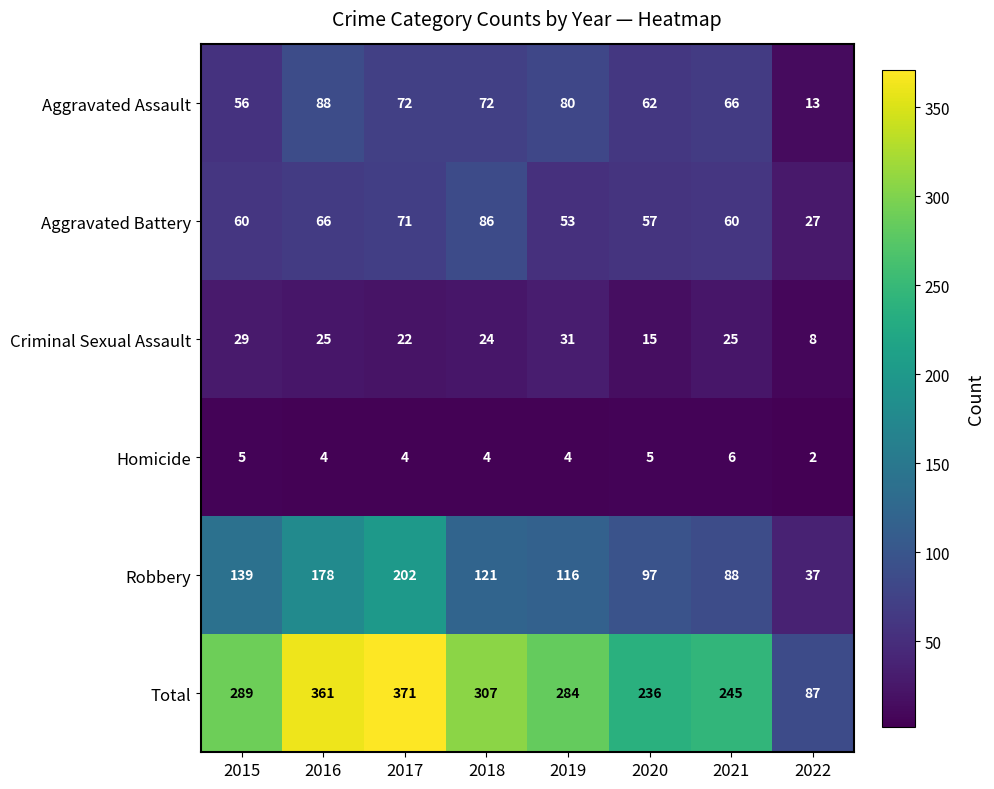

What value does the Criminal Sexual Assault series have at 2016, to the nearest 5?

25